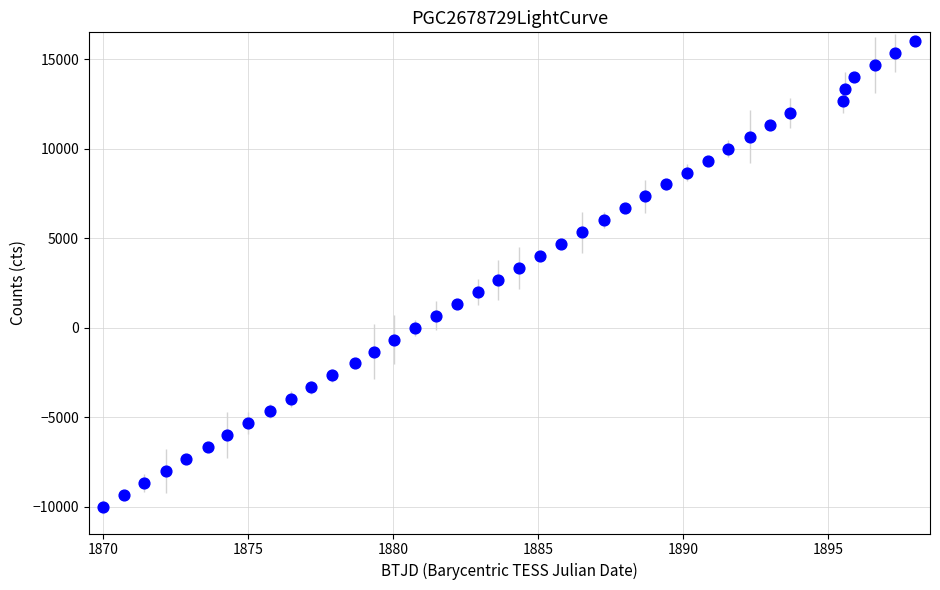

What is the range of Y values (max minus min)?

26000.0